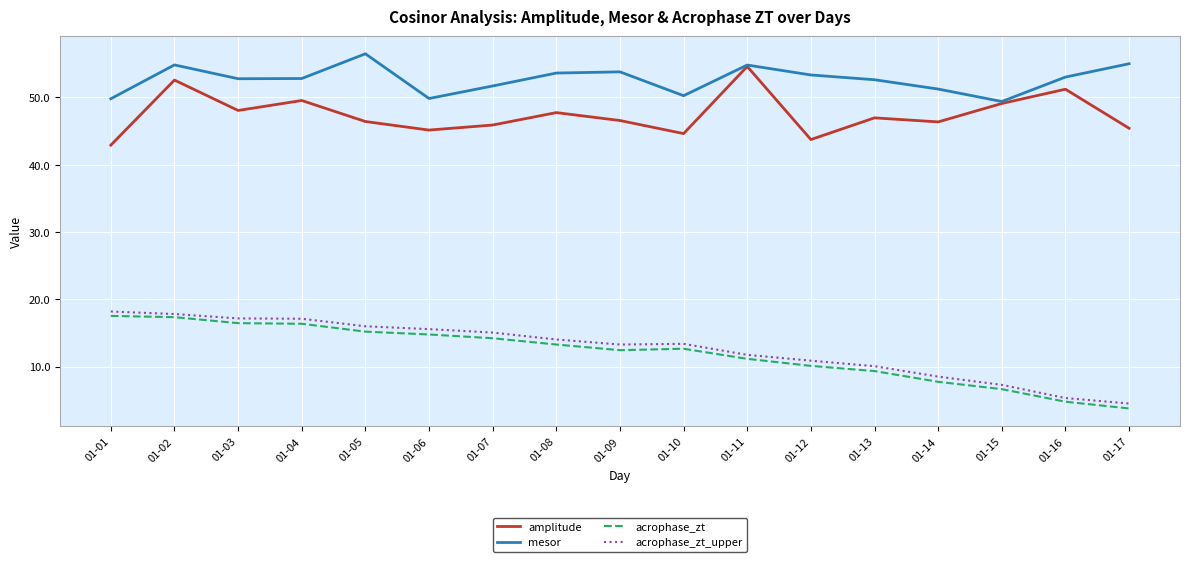

Which series changed the most between 01-02 and 01-03?

amplitude